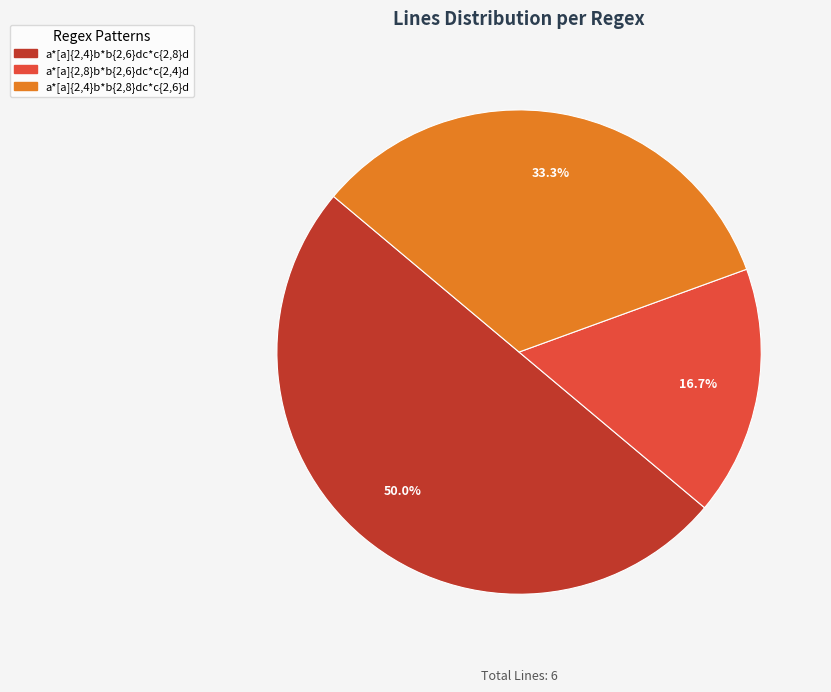

Is a*[a]{2,8}b*b{2,6}dc*c{2,4}d the majority of the pie?

No